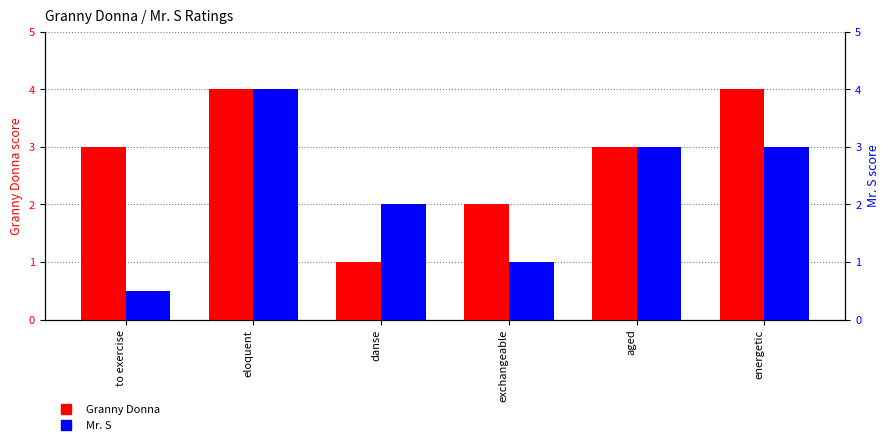

The Granny Donna series shows 6.4 at eloquent. True or false?

False